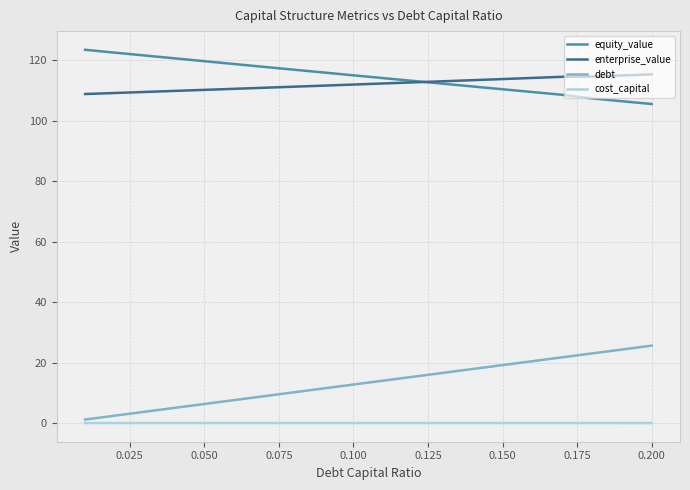

Rank the series by their maximum value, from lowest to highest.

cost_capital, debt, enterprise_value, equity_value